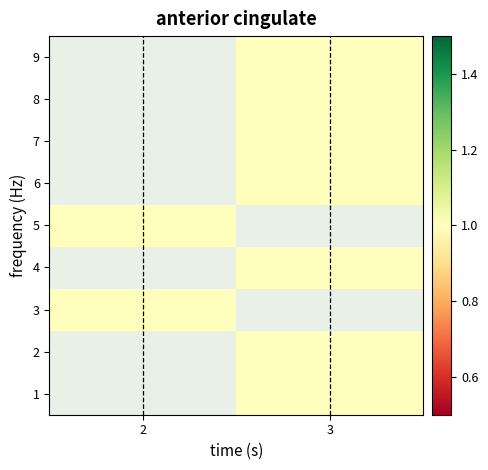

Rank the categories by 9 value from highest to lowest.

2, 3